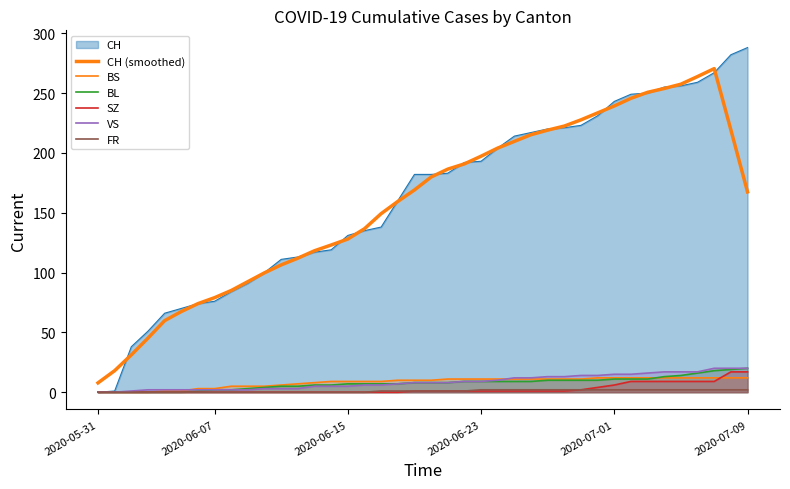

How many categories are shown in the chart?

40